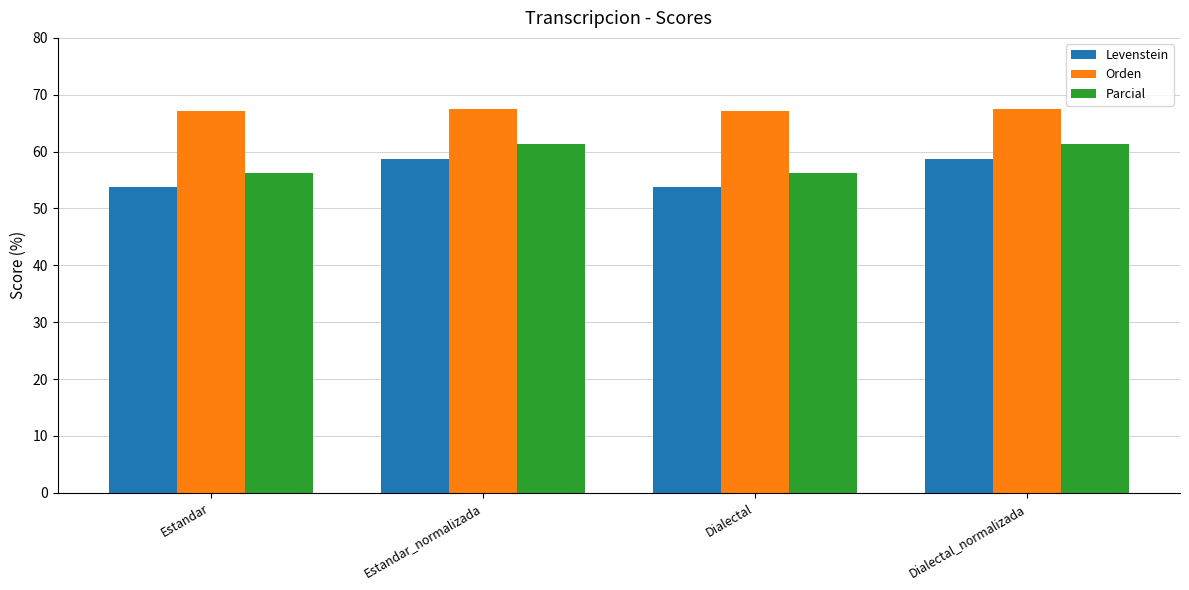

What is the total value across all series at Estandar?

177.1